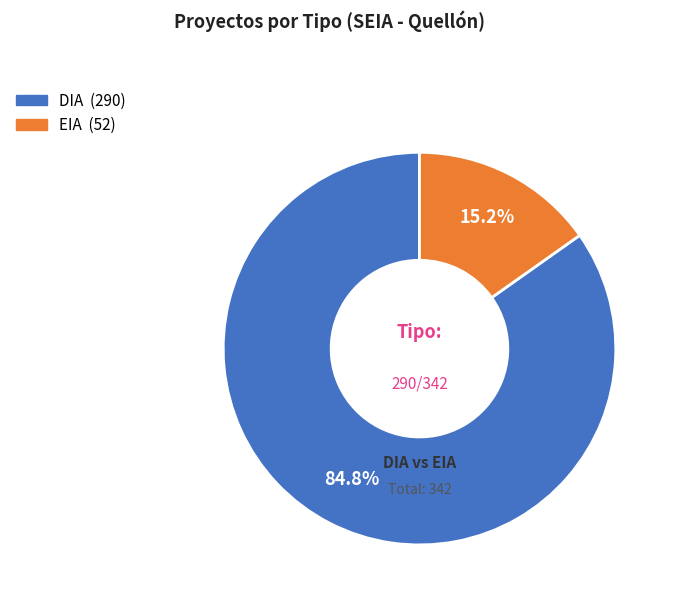

Is there any slice that represents more than half of the pie?

Yes